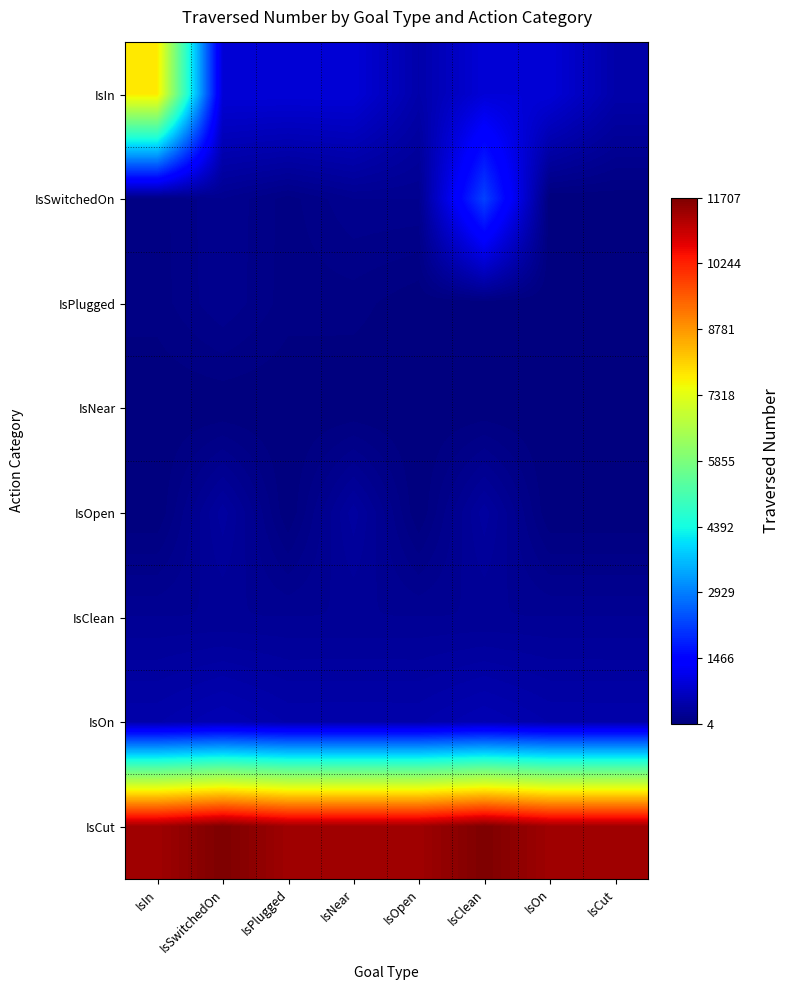

What is the spread (max minus min) of values at IsNear?

11357